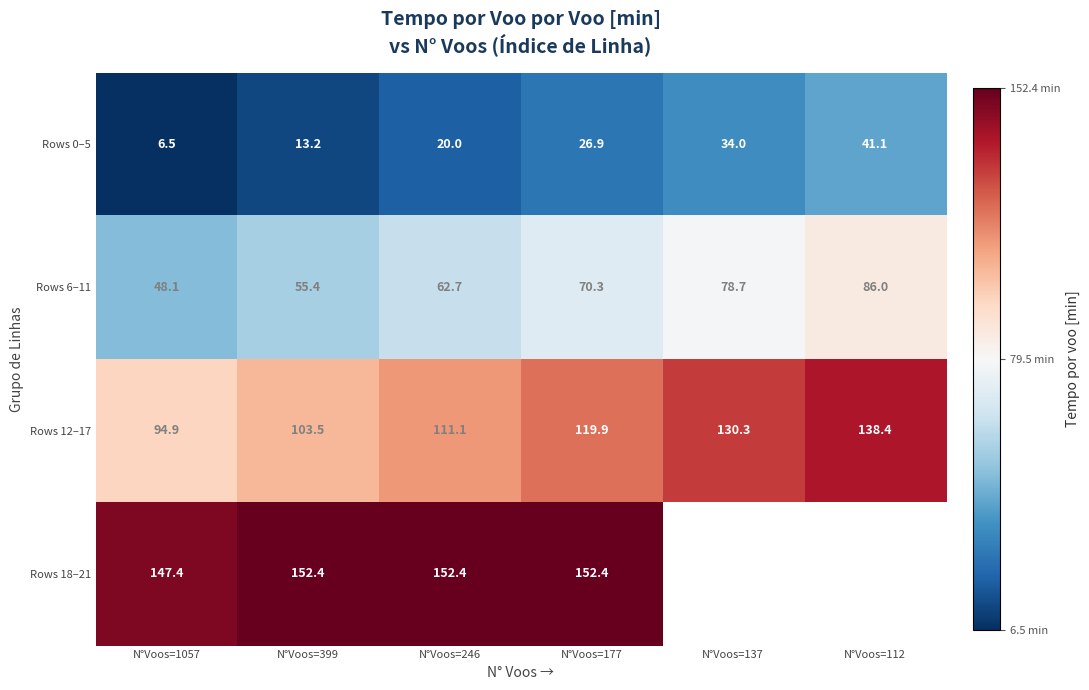

Is it true that Rows 6–11 equals 54.6 at N°Voos=112?

False